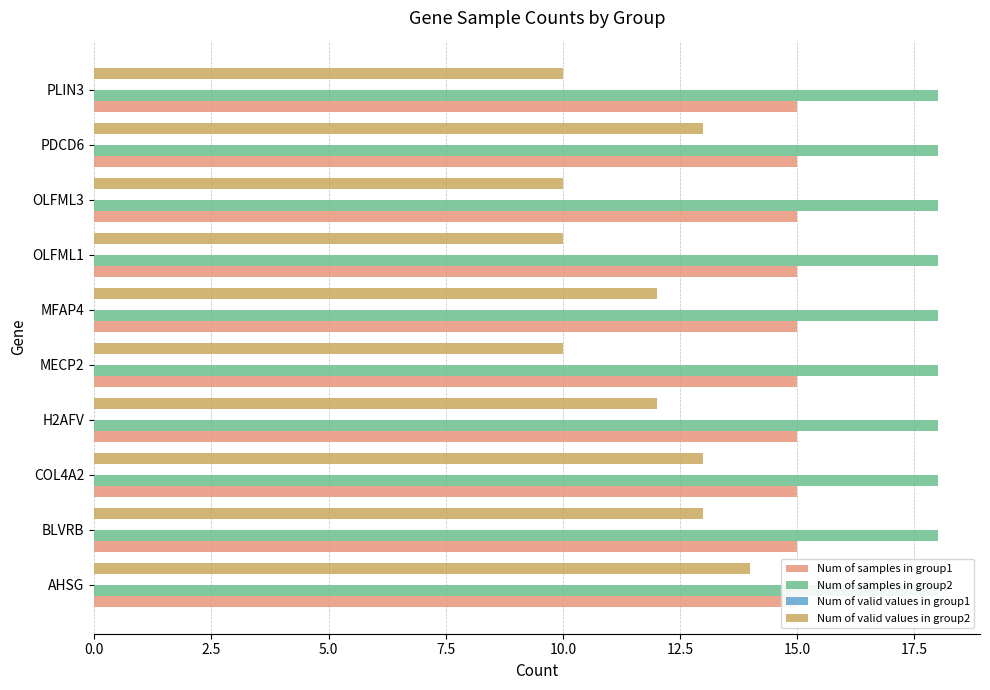

What is the sum of the Num of valid values in group1 values at 7.5 and 2.5?

0.4